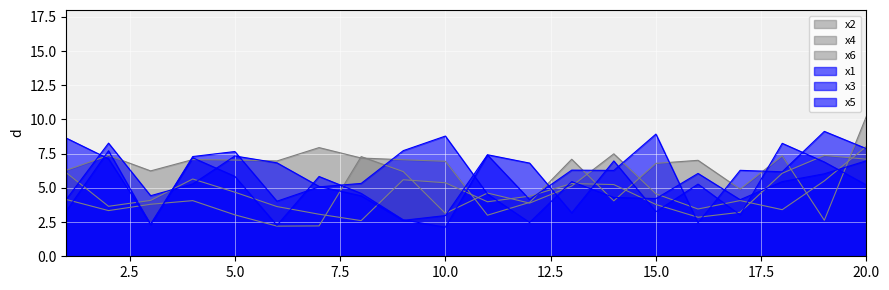

At 11, list the series in order from smallest to largest.

x2, x6, x1, x4, x5, x3